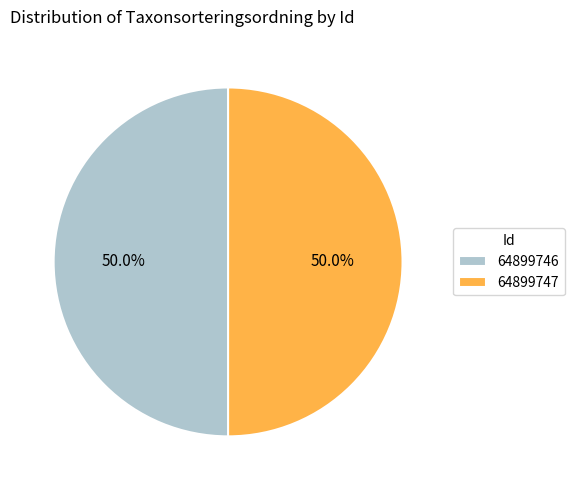

To the nearest percent, what portion does 64899747 represent?

50%